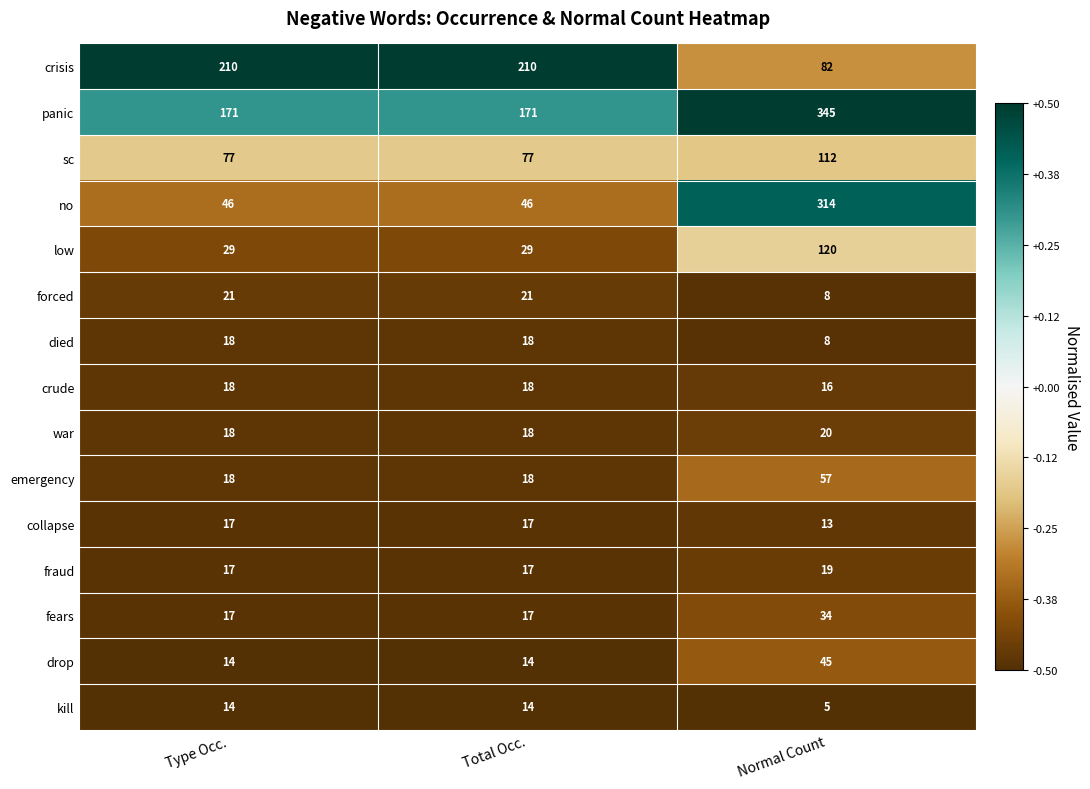

What is the maximum value shown in the chart?

345